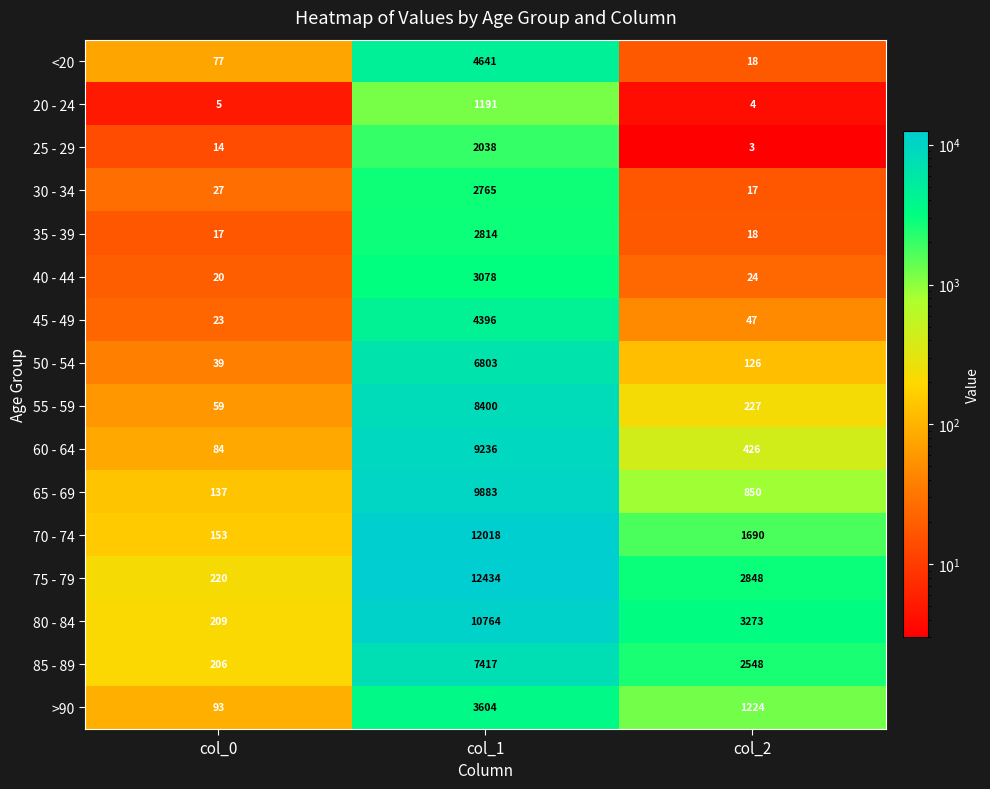

How many categories are shown in the chart?

3